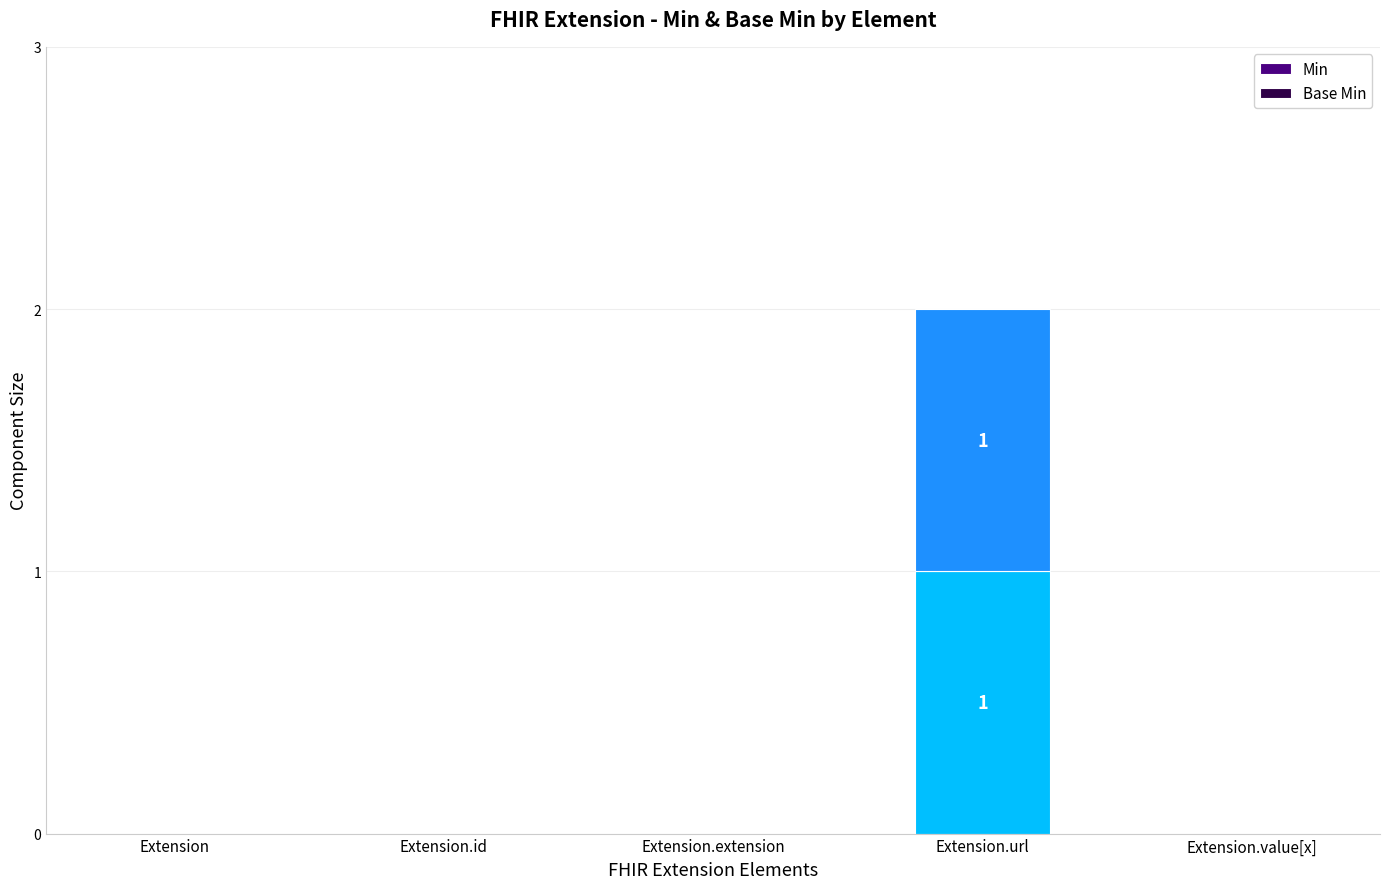

Reading left to right, list the values for the Min series.

Extension=0	Extension.id=0	Extension.extension=0	Extension.url=1	Extension.value[x]=0